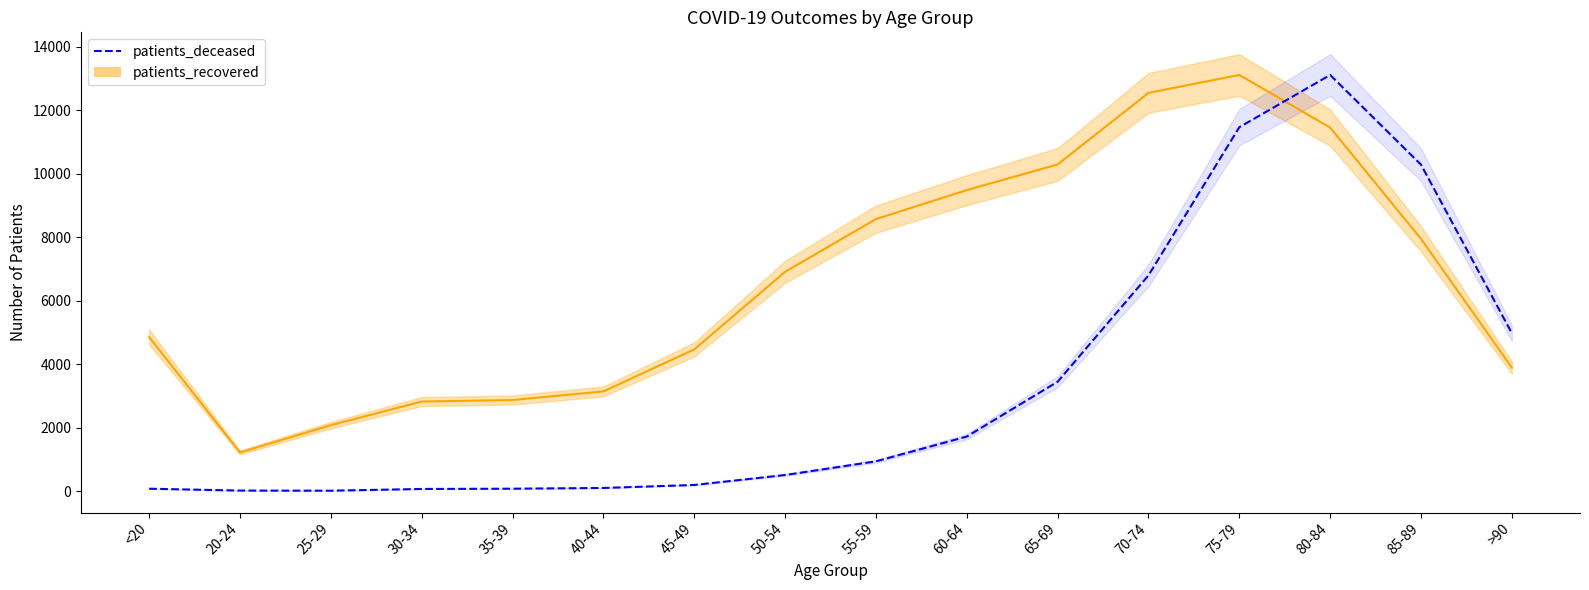

List the labels in order of patients_deceased value, smallest first.

25-29, 20-24, 30-34, <20, 35-39, 40-44, 45-49, 50-54, 55-59, 60-64, 65-69, >90, 70-74, 85-89, 75-79, 80-84